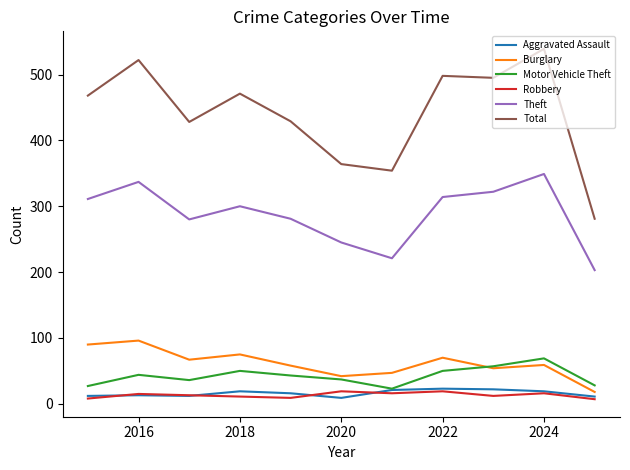

What is the minimum value for Total?

281